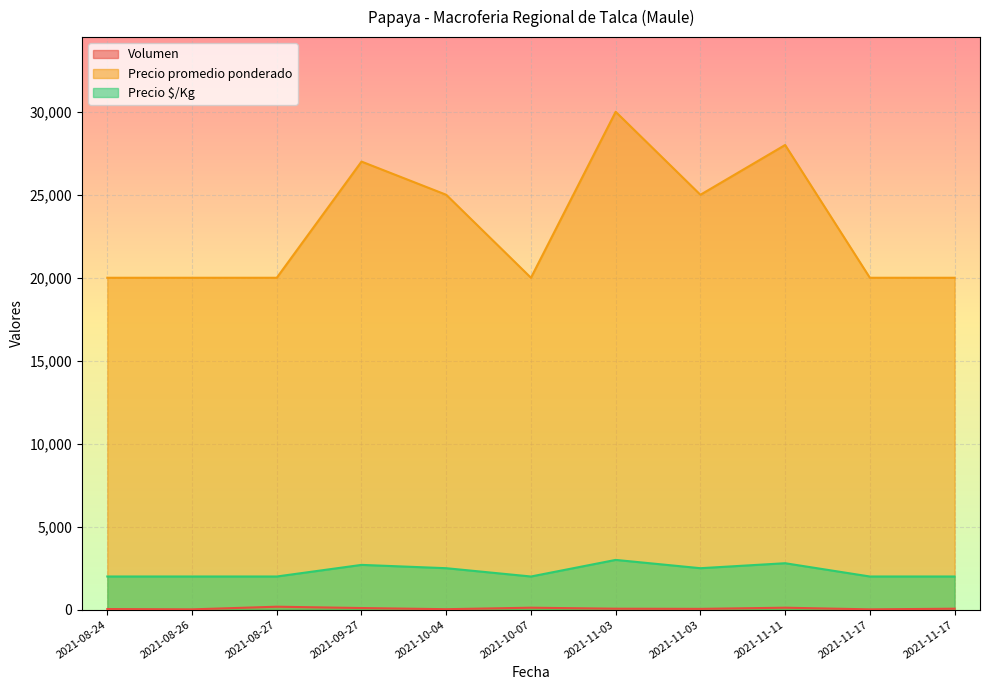

True or false: Precio promedio ponderado and Precio $/Kg cross at least once.

False